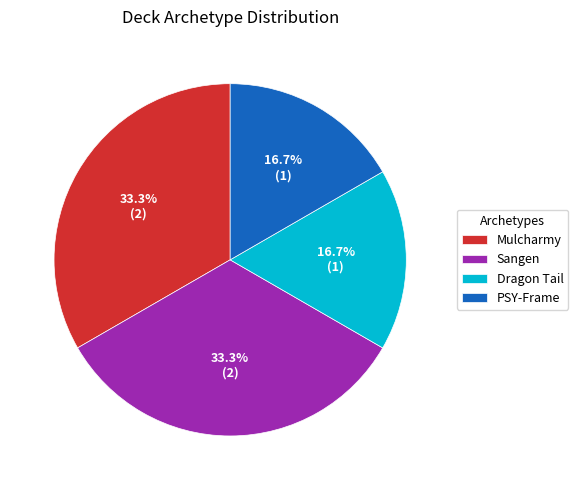

What is the ratio of the value at Dragon Tail to the value at PSY-Frame?

1.0